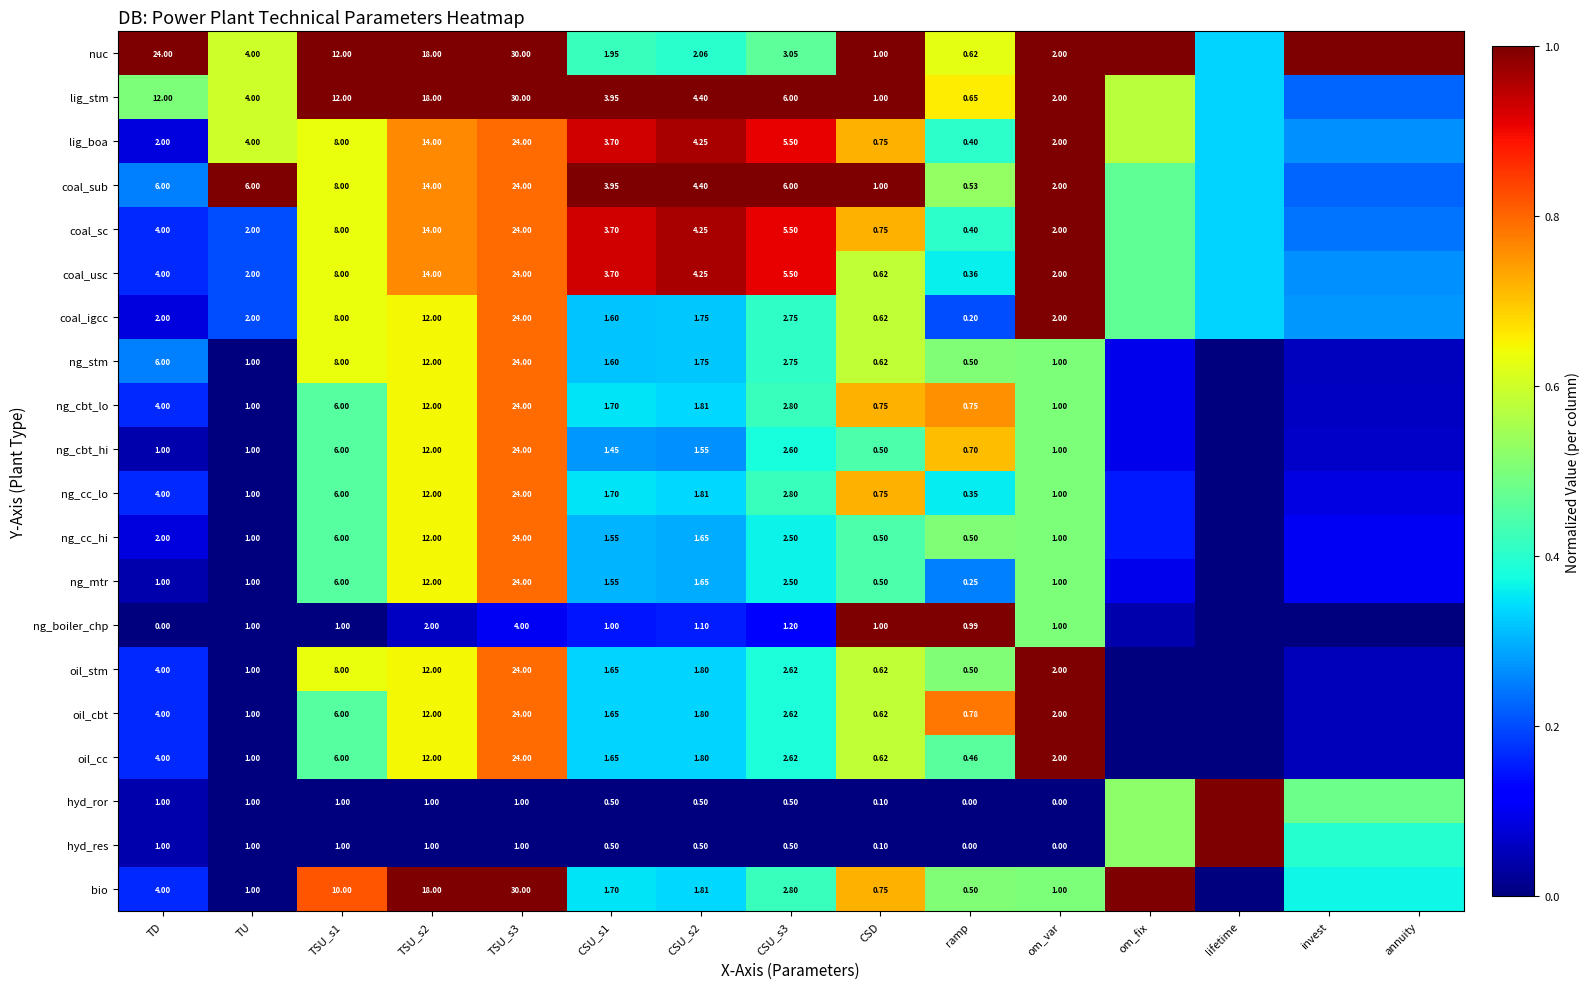

Which series changed the most between CSD and ramp?

coal_sub